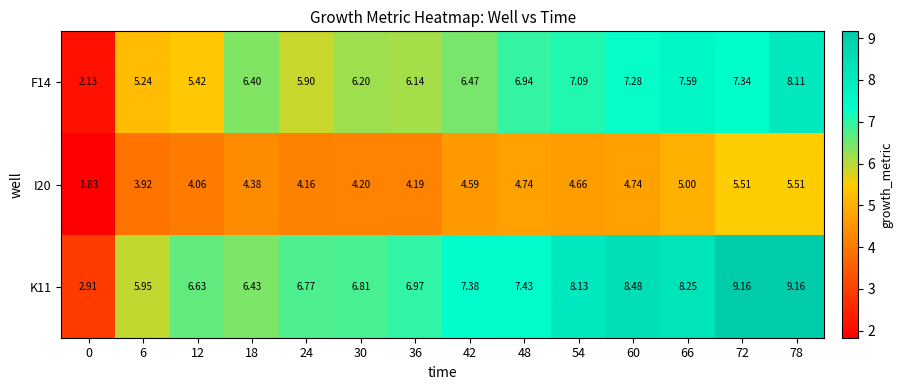

Rank the series by their average value, from lowest to highest.

I20, F14, K11